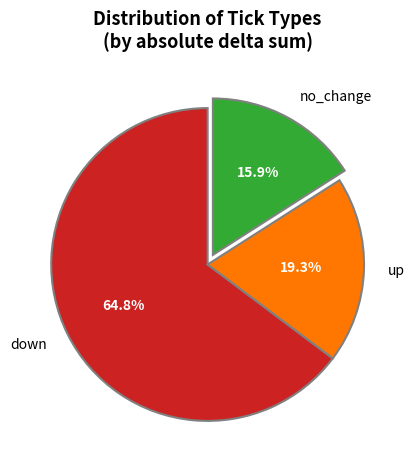

To the nearest percent, what is the average slice percentage?

33%